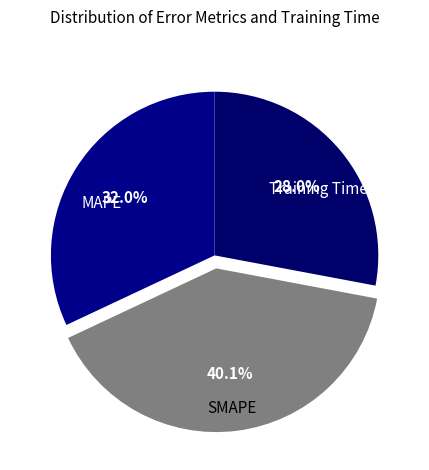

Which category has the smallest portion of the pie?

Training Time